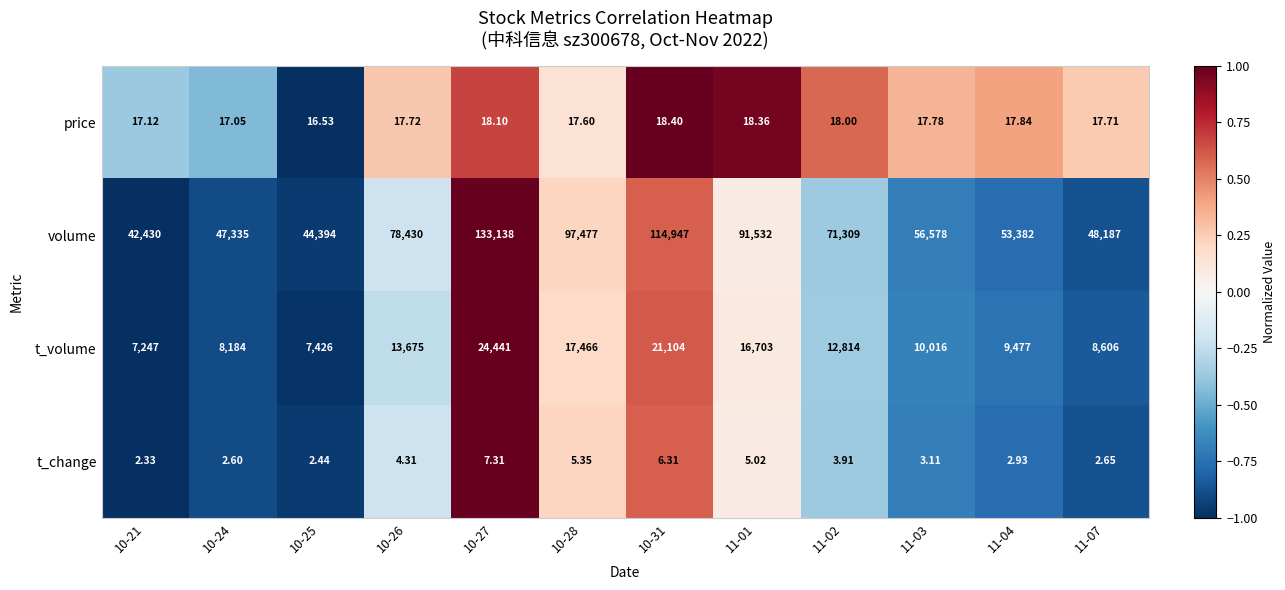

Which label corresponds to the smallest value in the chart?

10-21